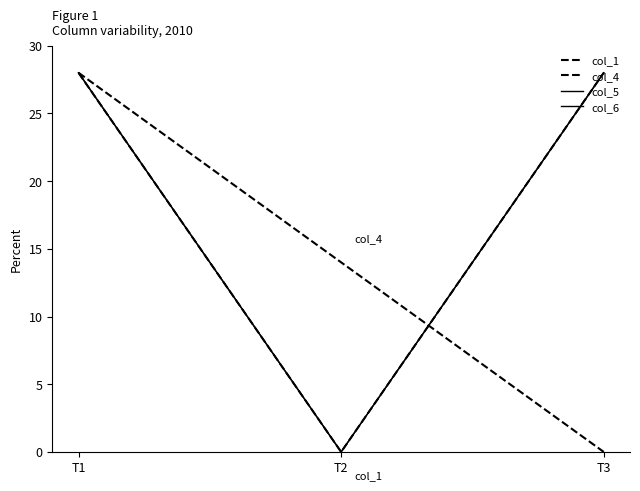

Does the chart have visible grid lines?

No